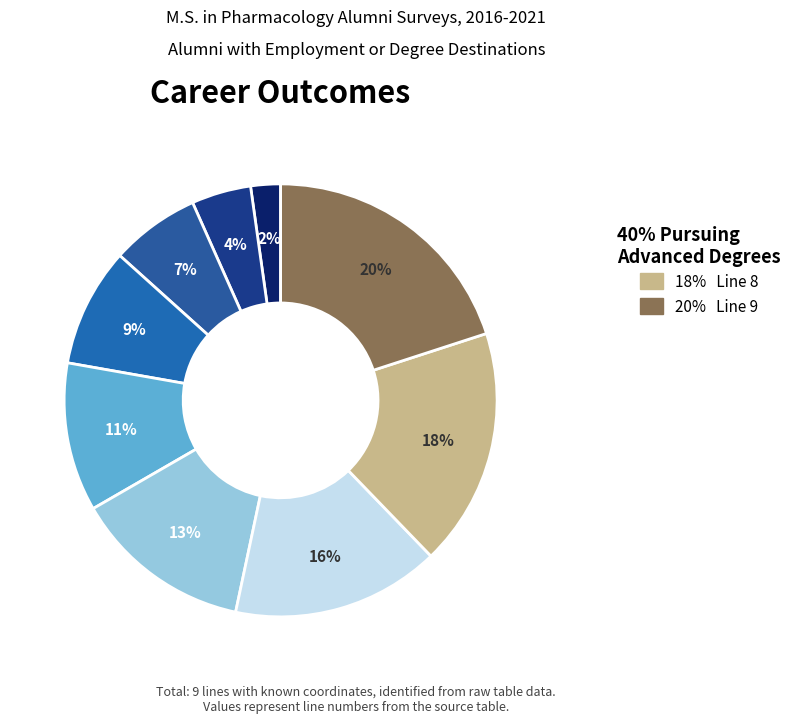

Which category has the smallest portion of the pie?

Line 1